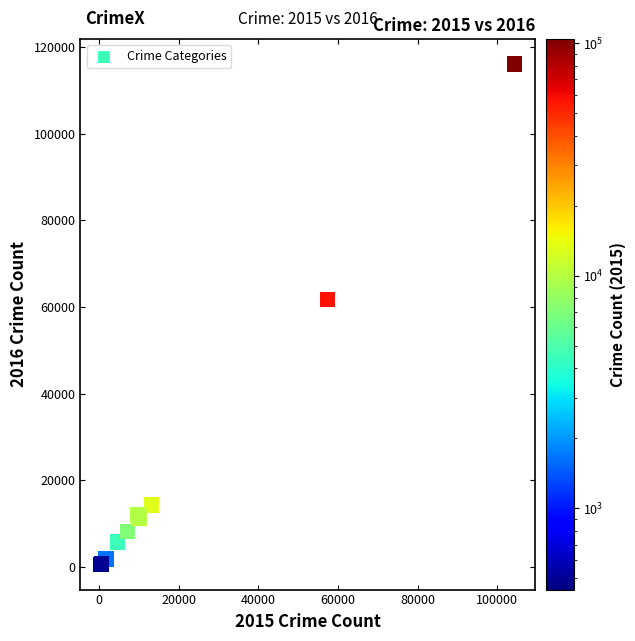

What Y value in the scatter plot is closest to 58292?

61618